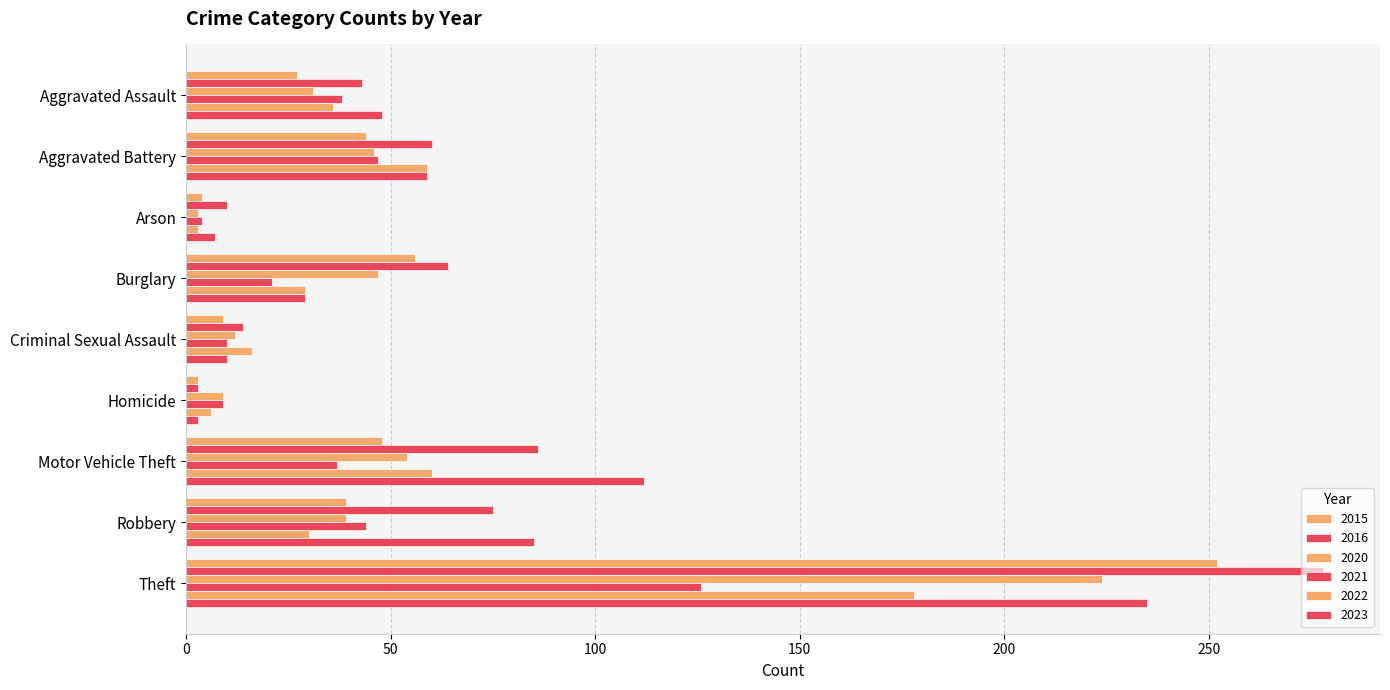

How many data points in 2023 are less than 48?

4